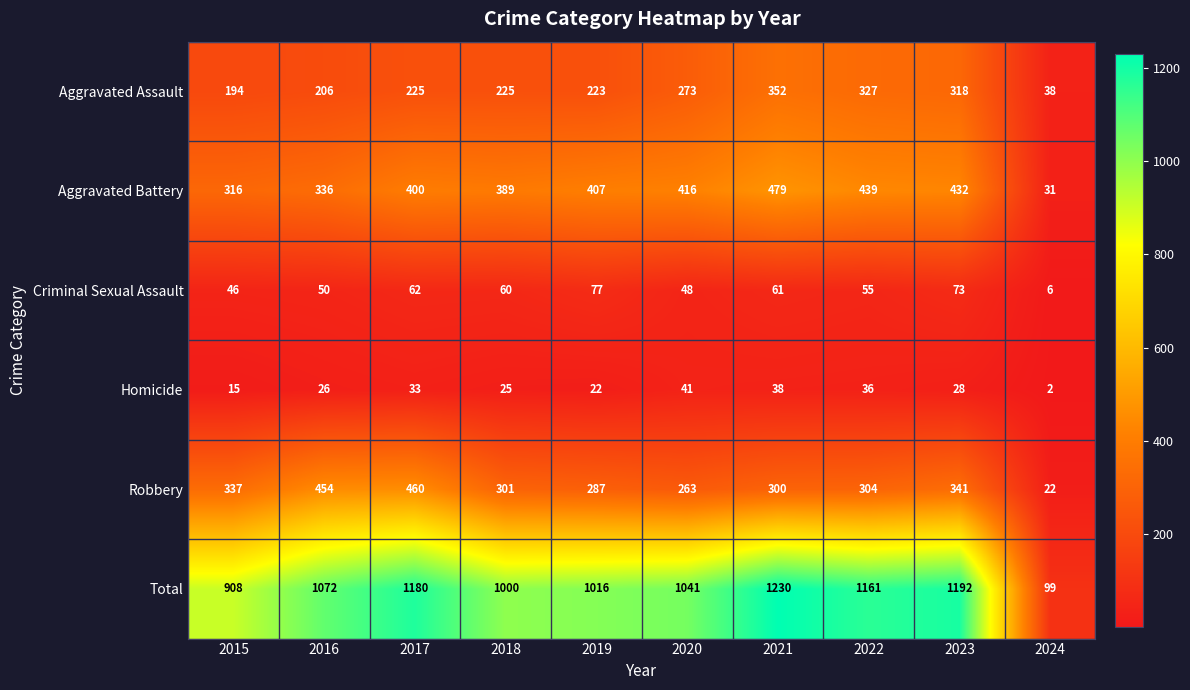

Between 2016 and 2022, which series saw the biggest shift?

Robbery